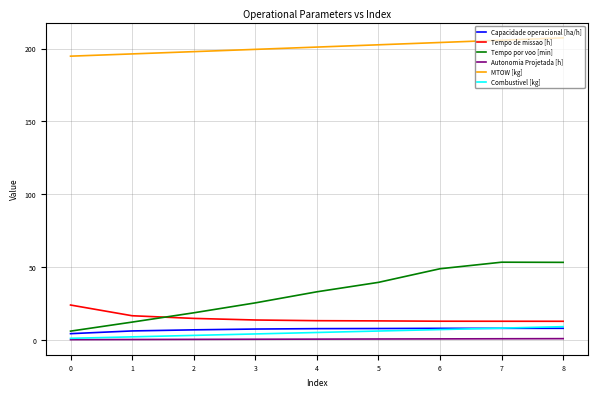

Which series has the widest spread of values?

Tempo por voo [min]